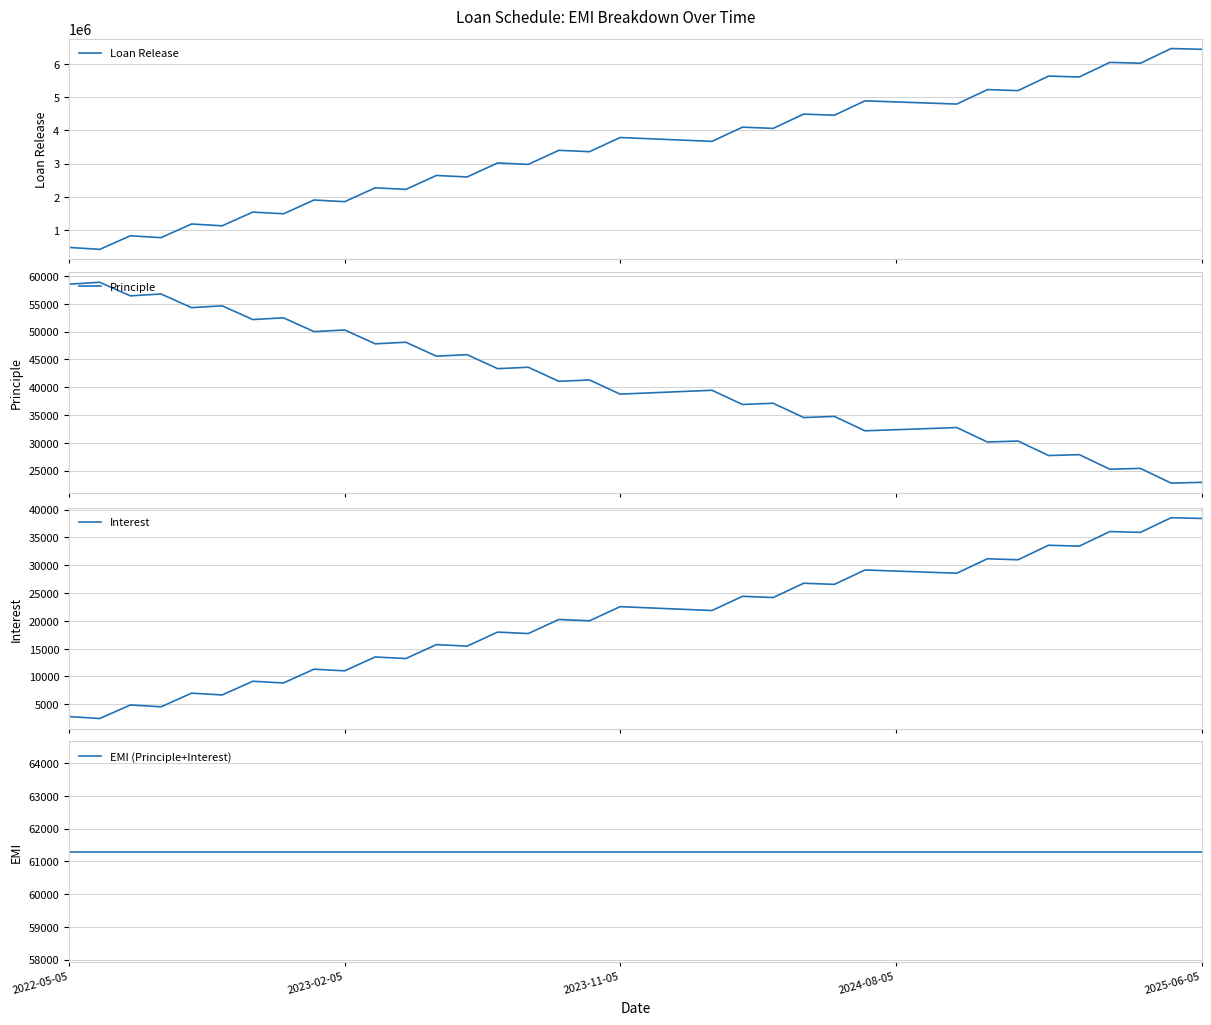

True or false: Loan Release and Principle intersect in this chart.

False